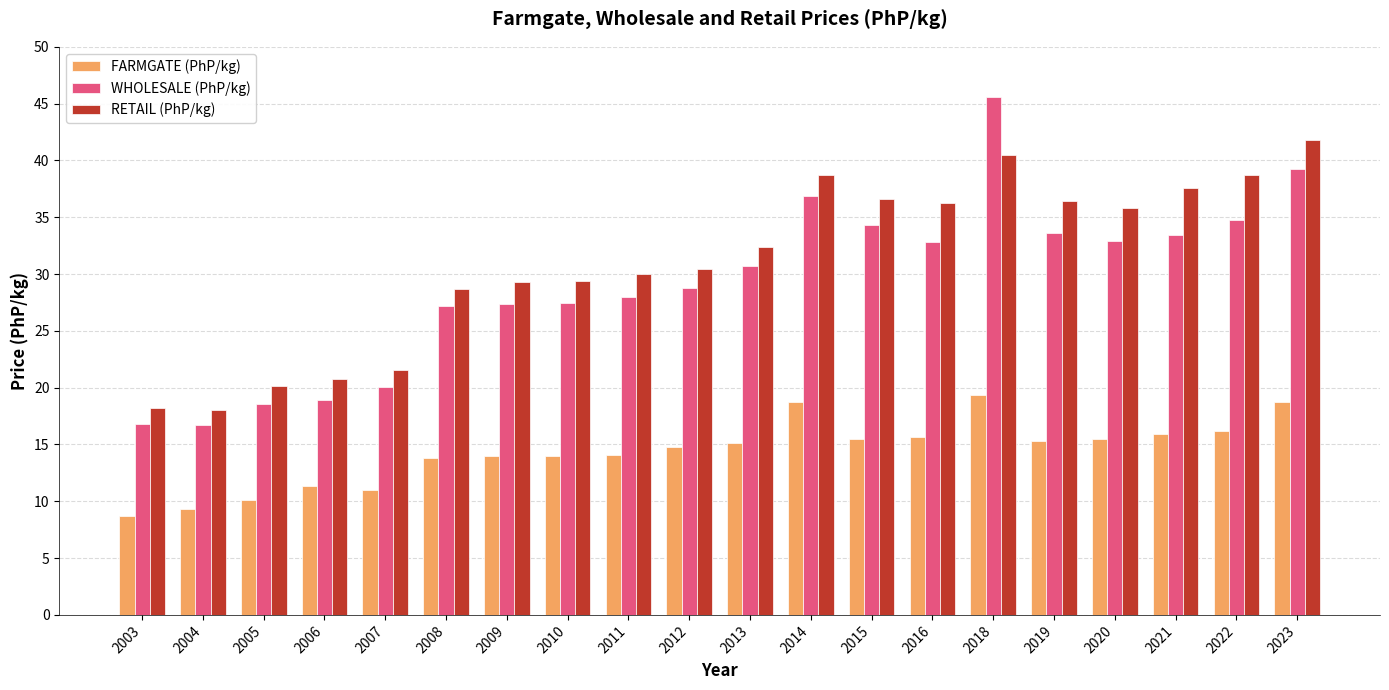

Read the RETAIL (PhP/kg) value at 2018.

40.5